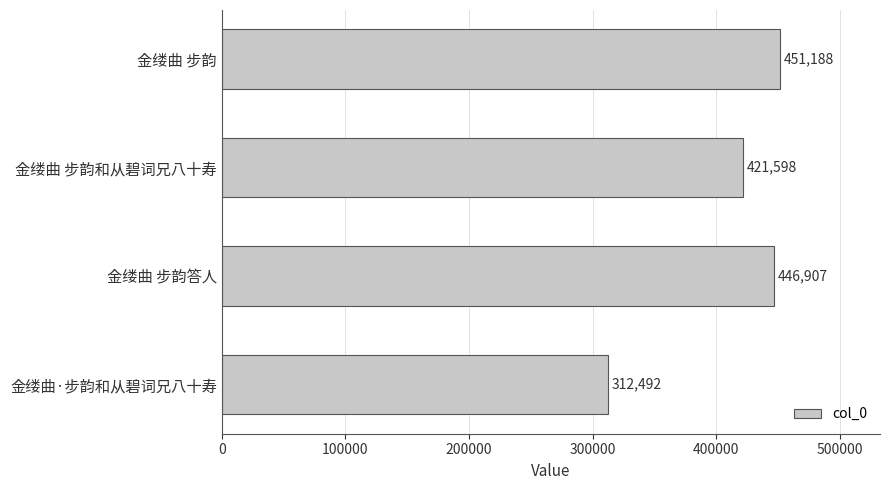

What is the difference between the values at 金缕曲·步韵和从碧词兄八十寿 and 金缕曲 步韵和从碧词兄八十寿?

109106